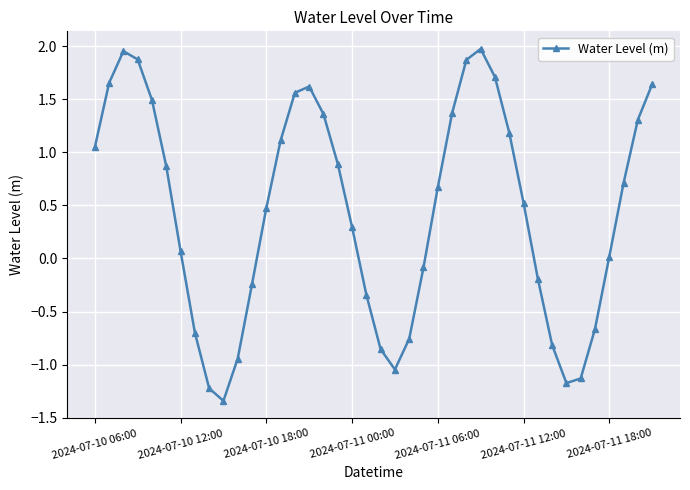

How many interior local valleys (lower than both neighbors) does the data have?

3